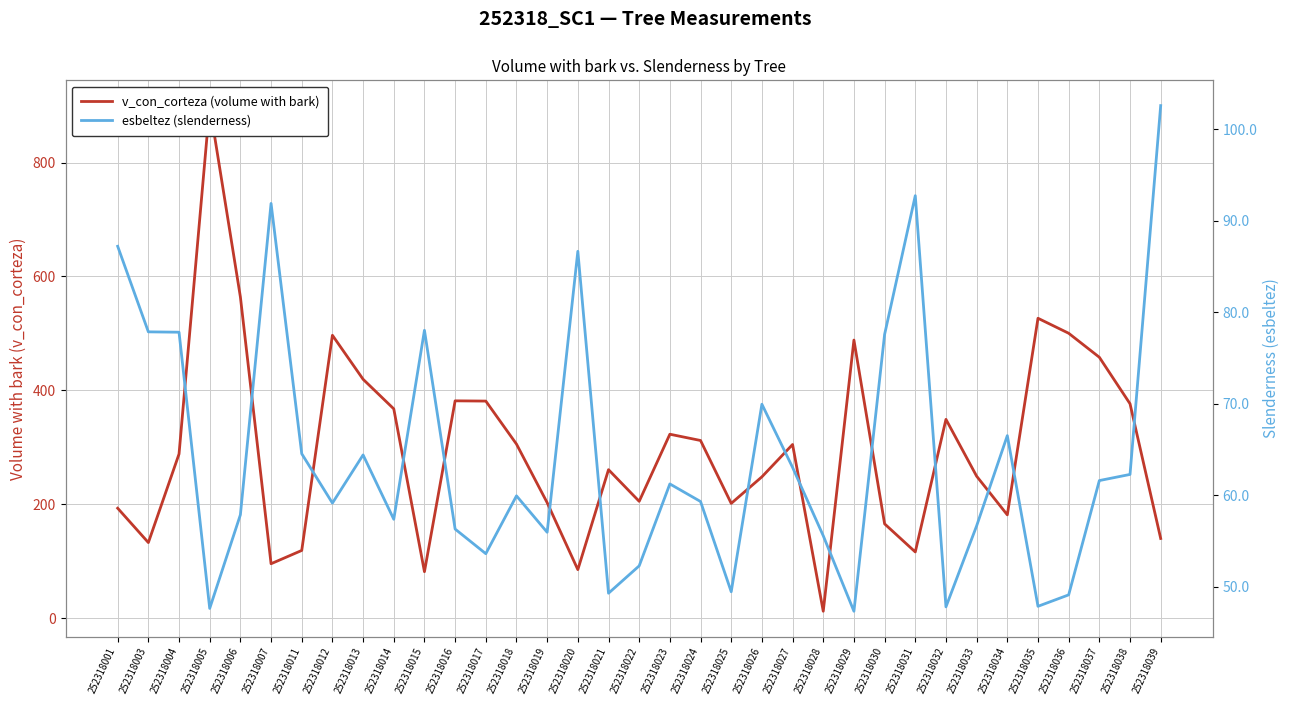

How many intersections are there between esbeltez (slenderness) and v_con_corteza (volume with bark)?

4